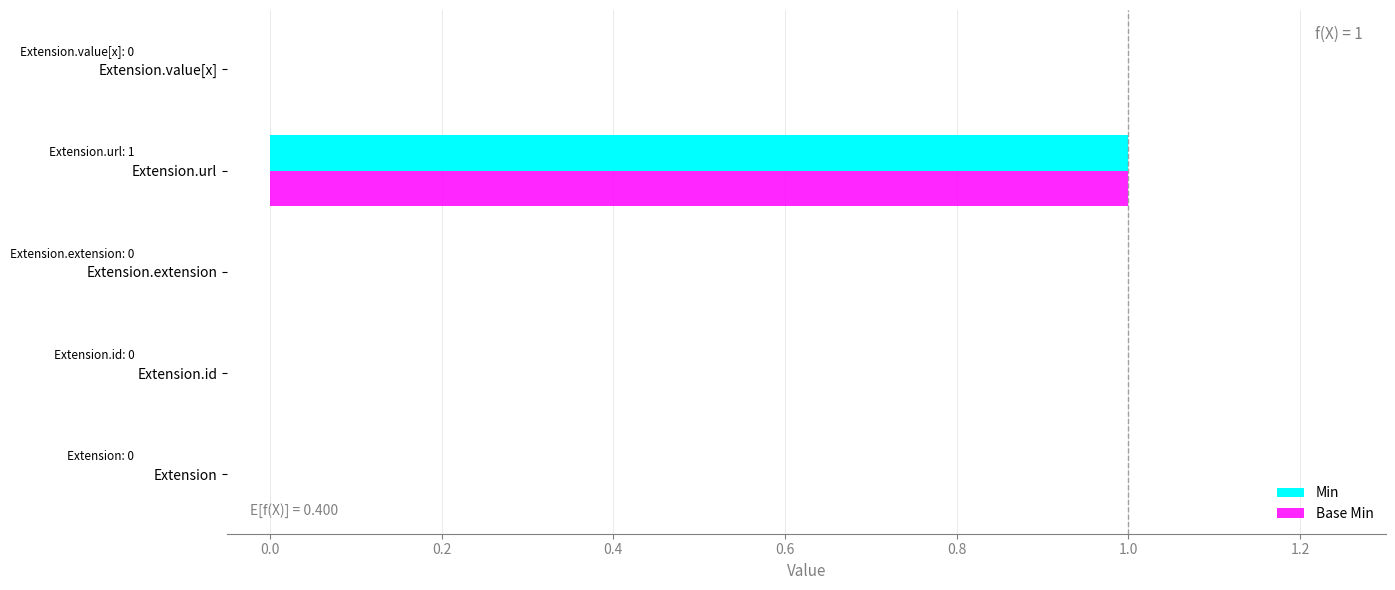

How many Min values are between 0 and 1?

5